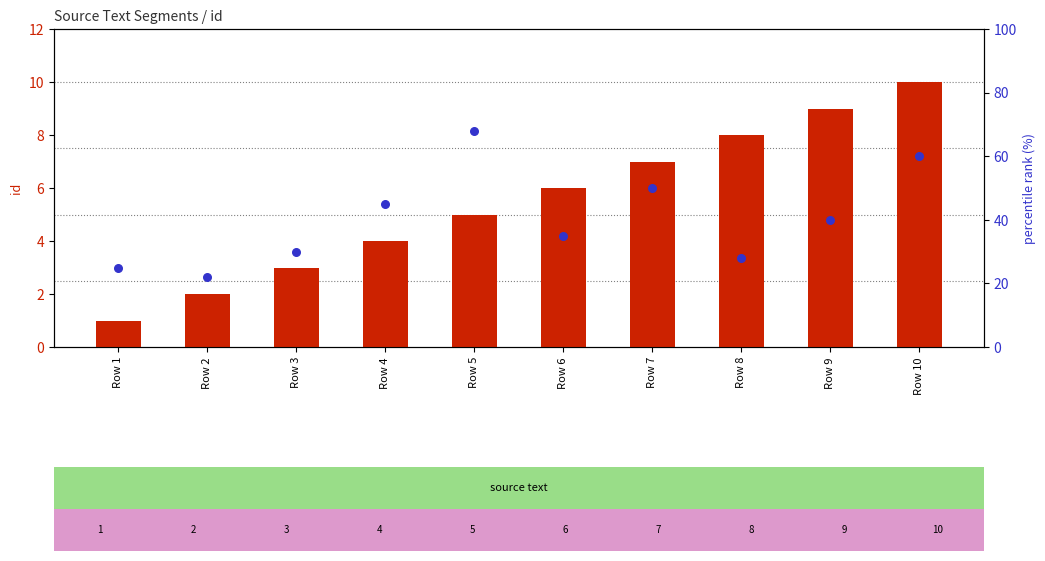

Which series has the widest spread of Y values?

percentile rank within the sample